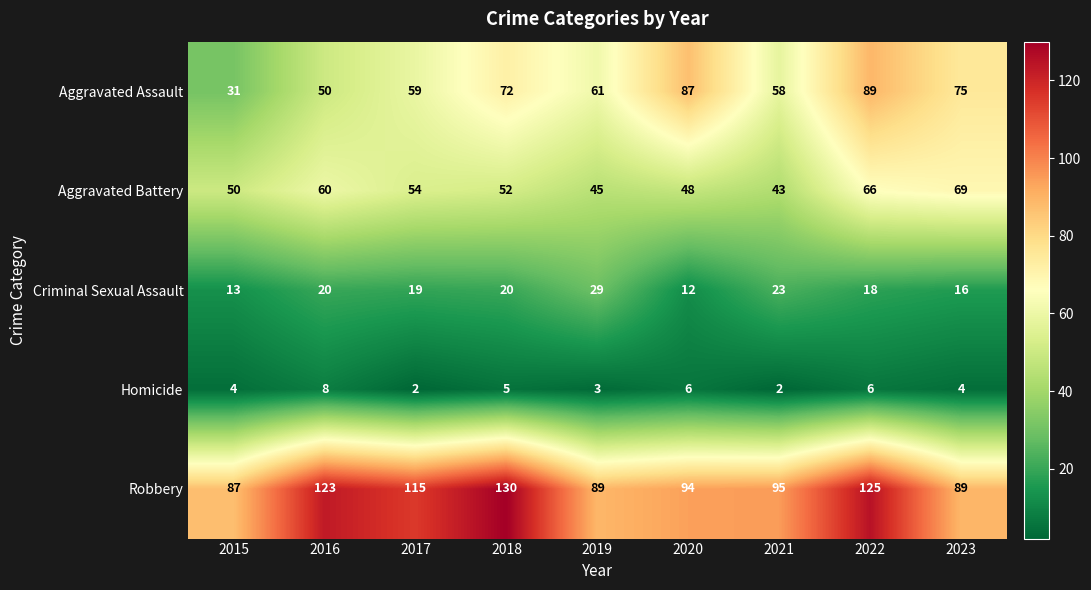

What is the maximum value for Homicide?

8